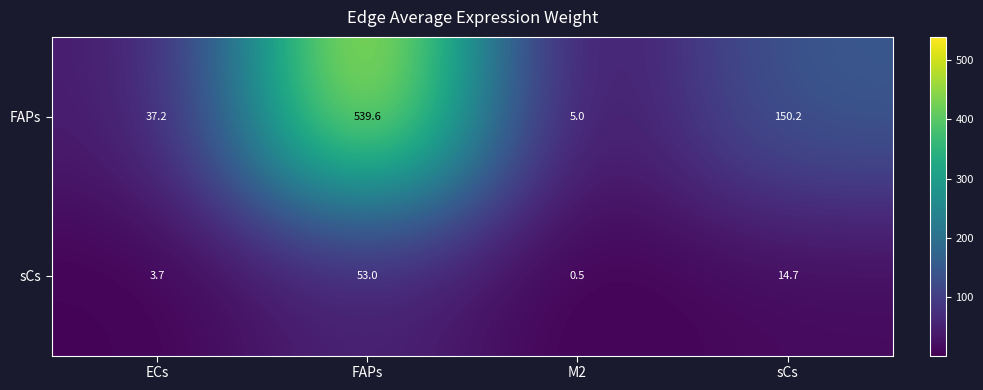

At which category is the sum across all series the highest?

FAPs